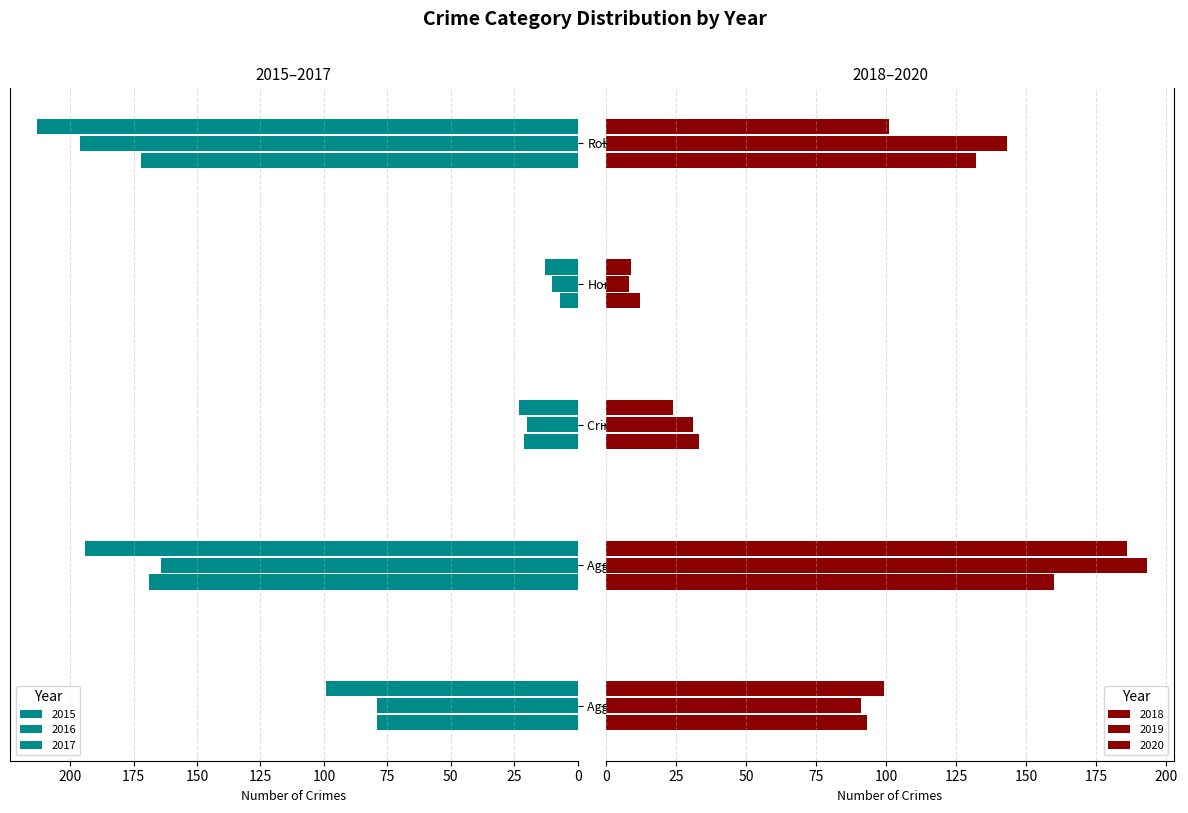

How many bars are there in total?

30